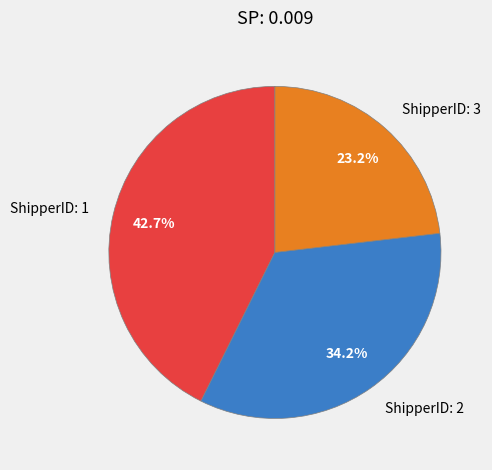

True or false: ShipperID: 1 accounts for 2% of the total.

False